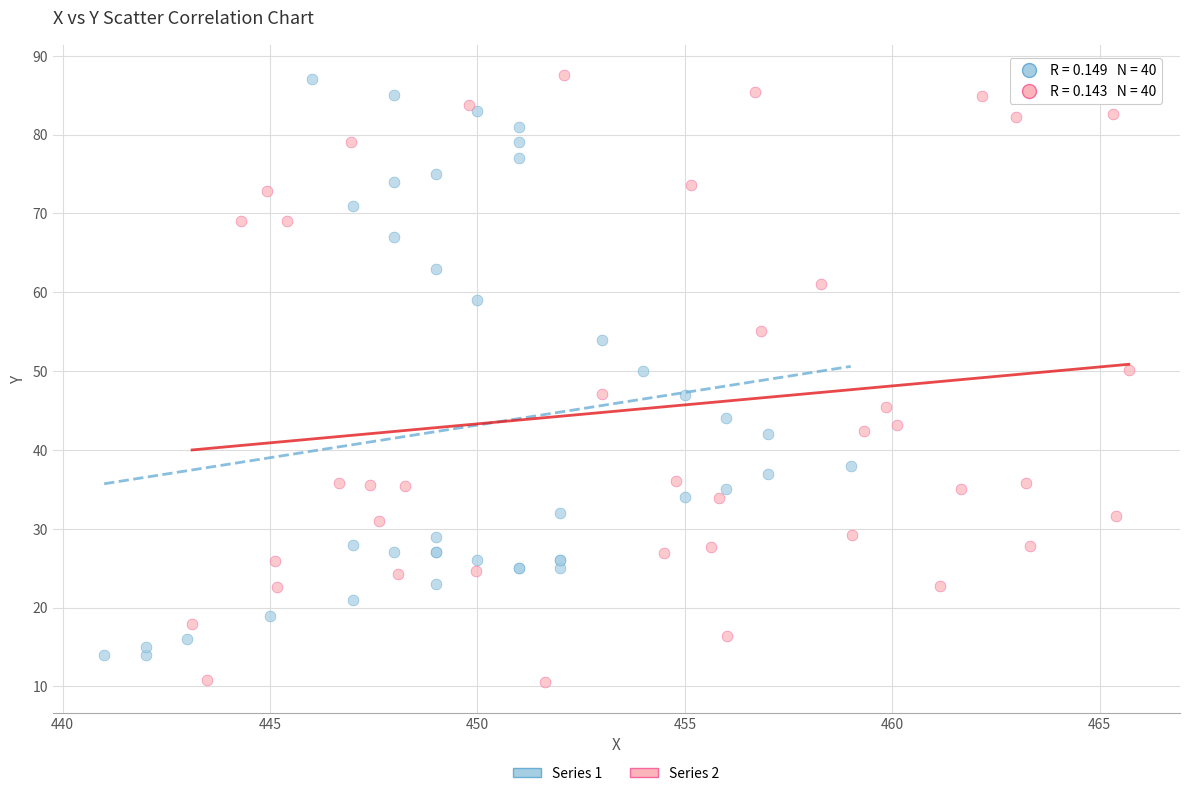

Which series contains the lowest Y value?

Series 2